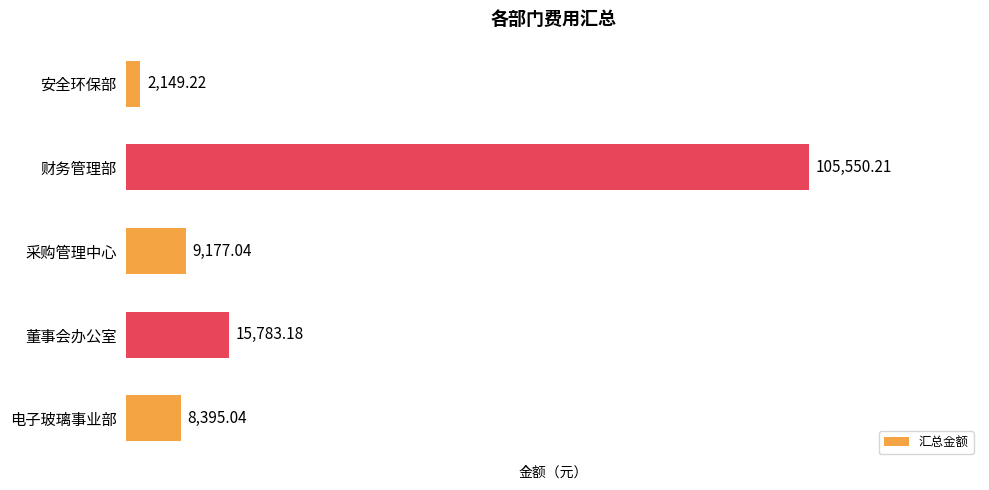

At which label is the value closest to 53849?

董事会办公室